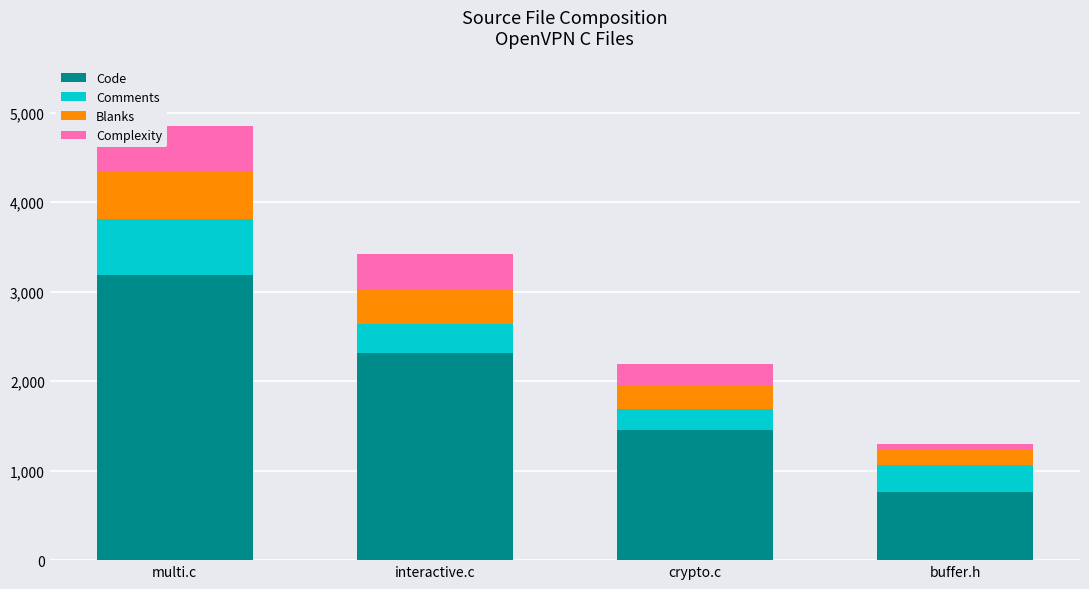

How many bars are there in total?

4